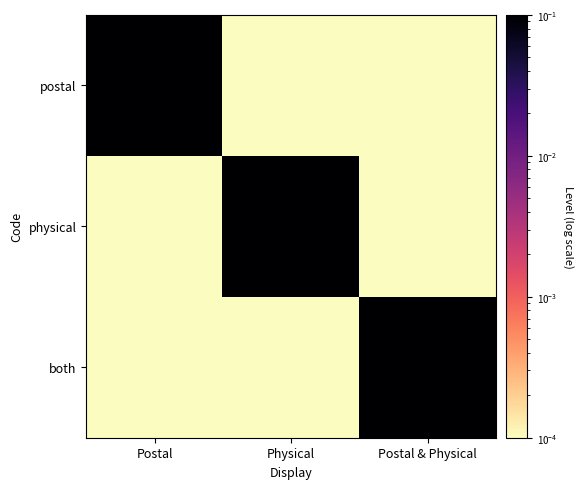

At how many categories does at least one series exceed 0?

3